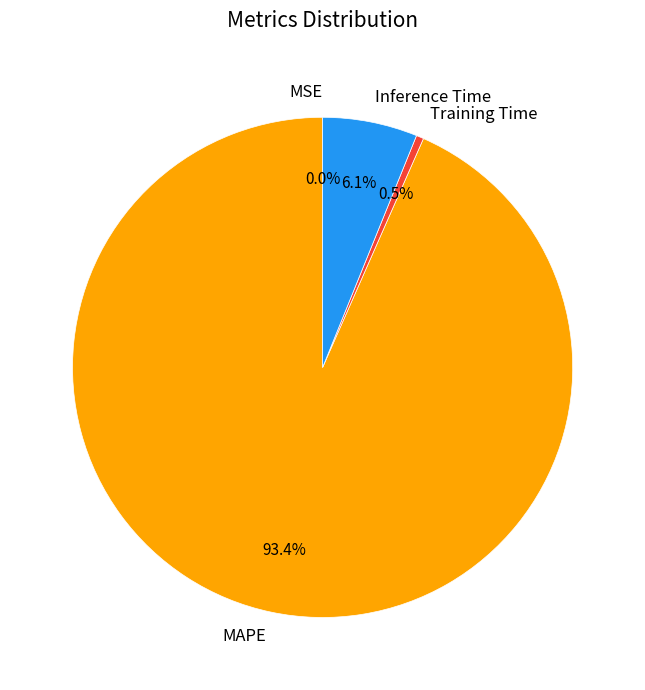

Is the sum of MAPE and Training Time greater than half?

Yes